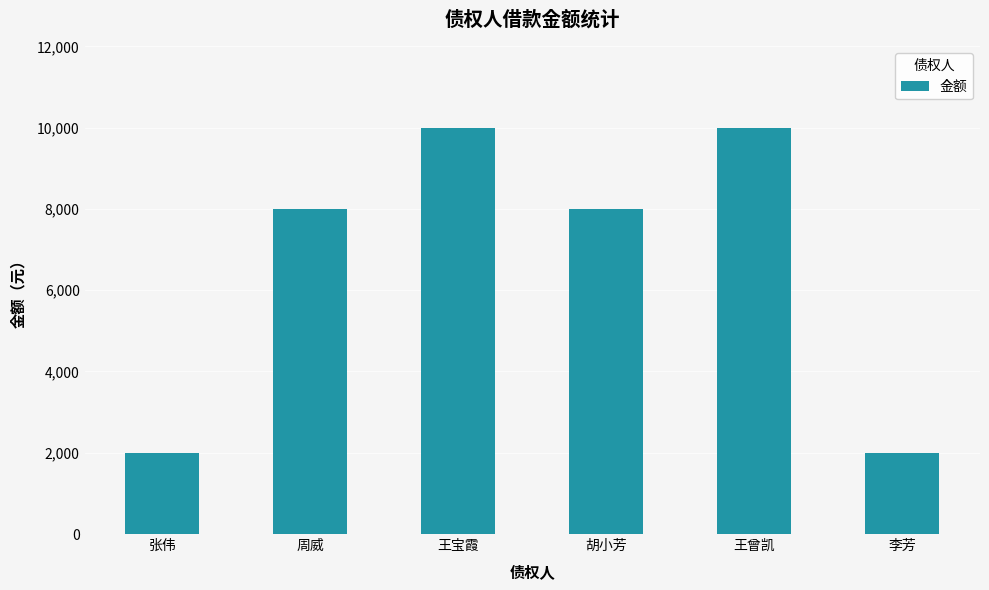

What is the greatest value displayed?

10000